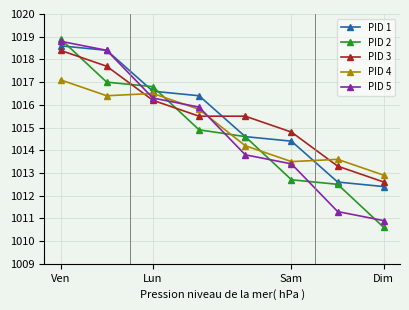

Reading right to left, transcribe all the data shown in this chart.

PID 1: 1012.4	1012.6	1014.4	1014.6	1016.4	1016.6	1018.4	1018.6
PID 2: 1010.6	1012.5	1012.7	1014.6	1014.9	1016.8	1017.0	1018.9
PID 3: 1012.6	1013.3	1014.8	1015.5	1015.5	1016.2	1017.7	1018.4
PID 4: 1012.9	1013.6	1013.5	1014.2	1015.8	1016.5	1016.4	1017.1
PID 5: 1010.9	1011.3	1013.4	1013.8	1015.9	1016.3	1018.4	1018.8